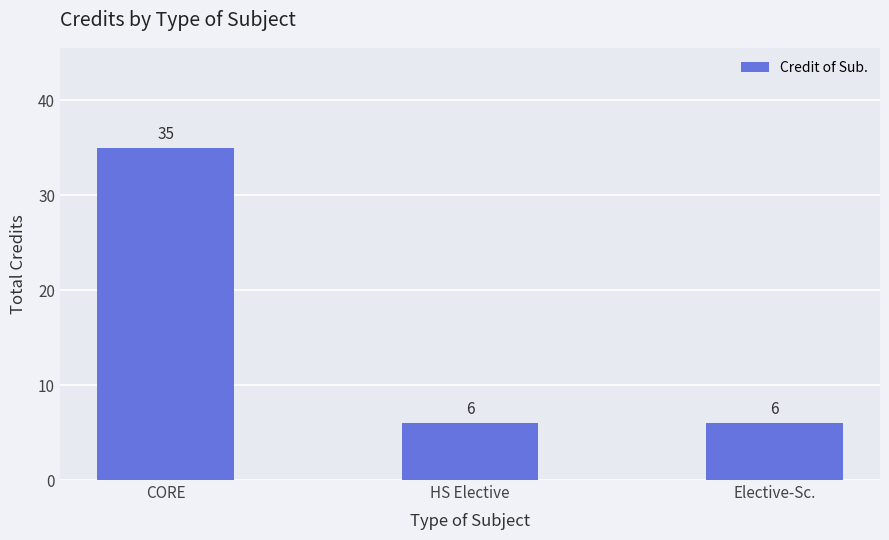

What is the minimum value shown in the chart?

6